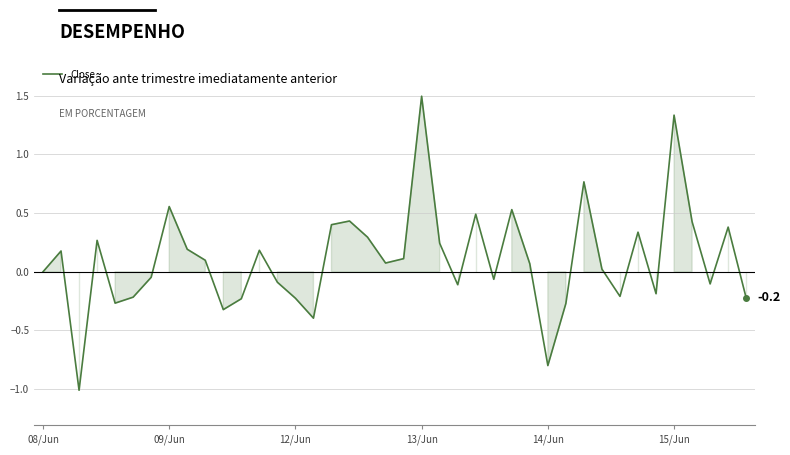

What is the greatest value displayed?

1.5